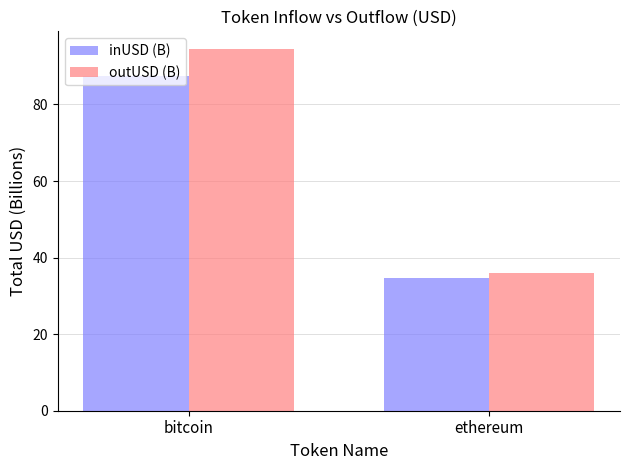

At which category is the sum across all series the highest?

bitcoin